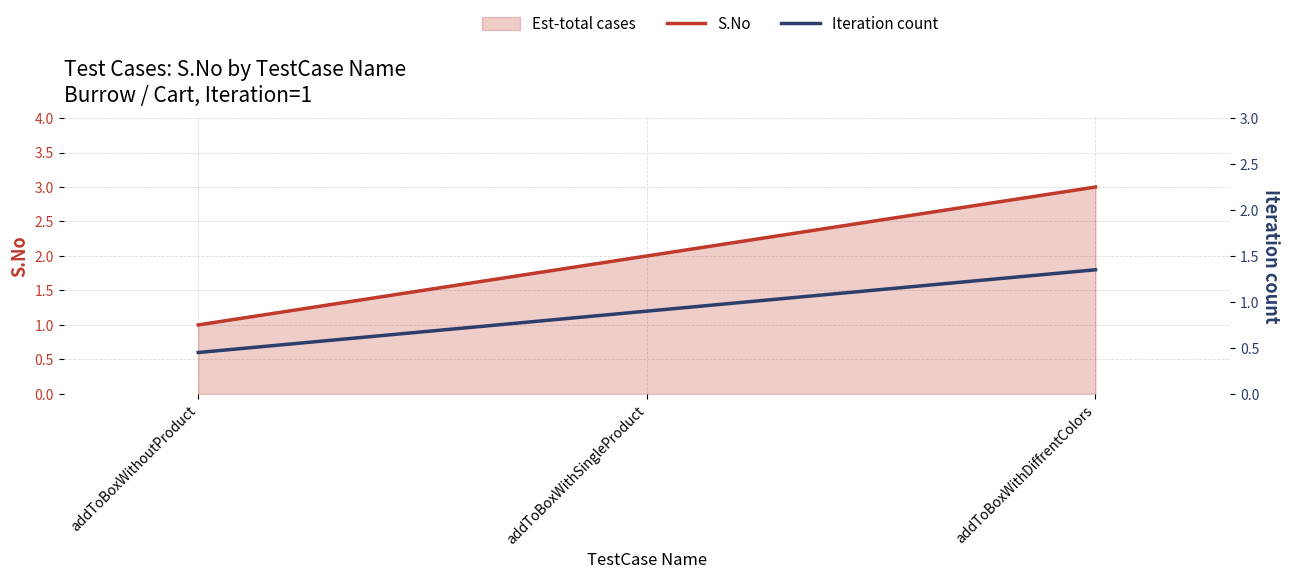

At how many categories does at least one series exceed 1?

2